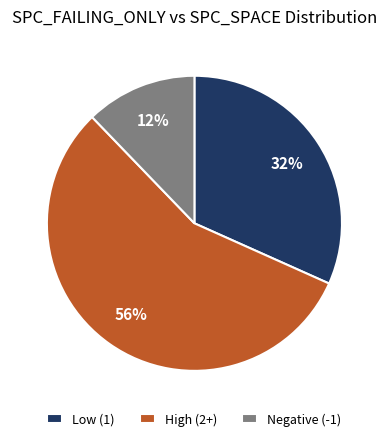

To the nearest percent, what is the difference between the largest and smallest slice percentages?

44%